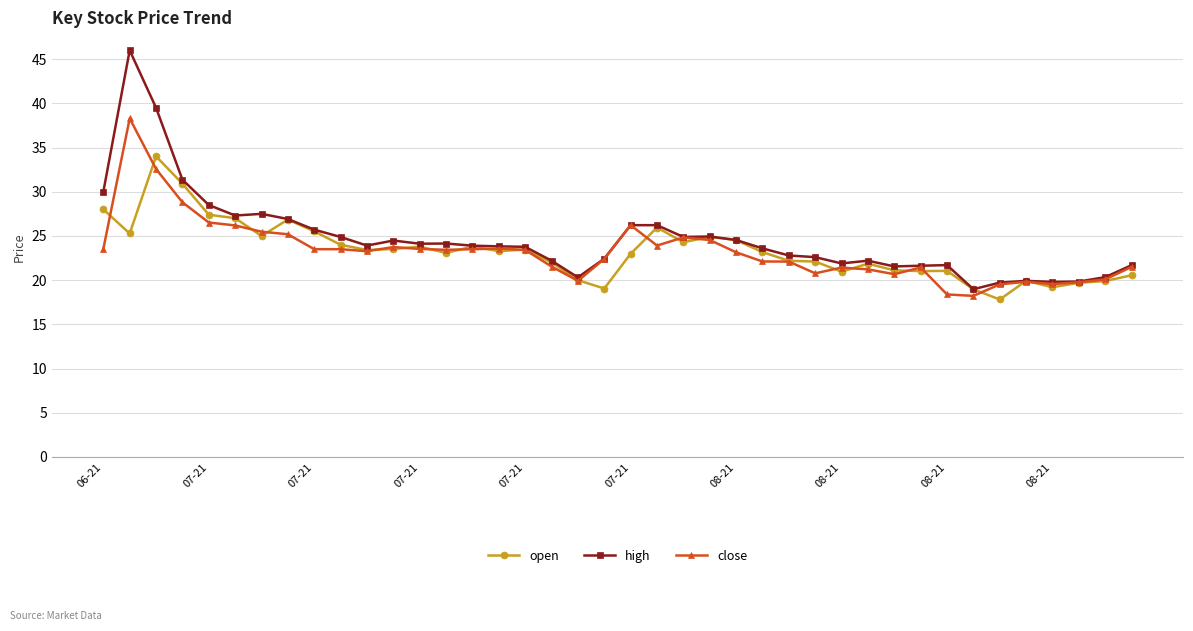

How many categories are shown in the chart?

40